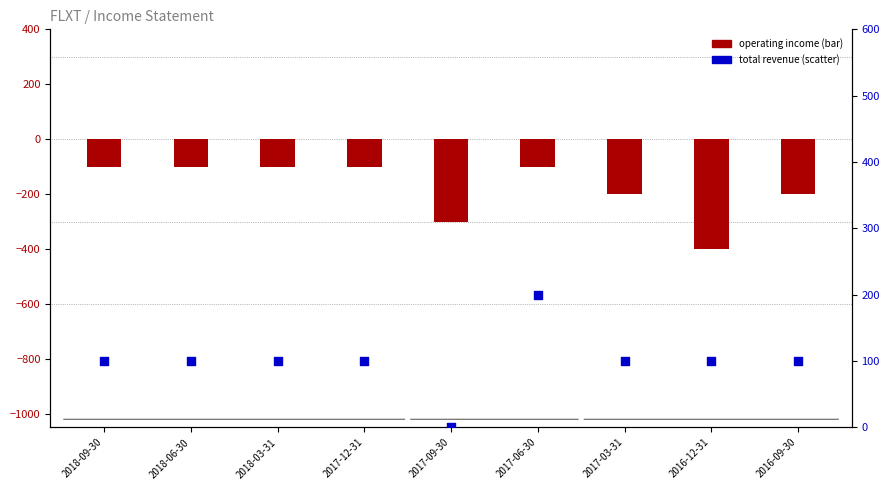

Between 2017-09-30 and 2017-03-31, which is larger?

2017-03-31